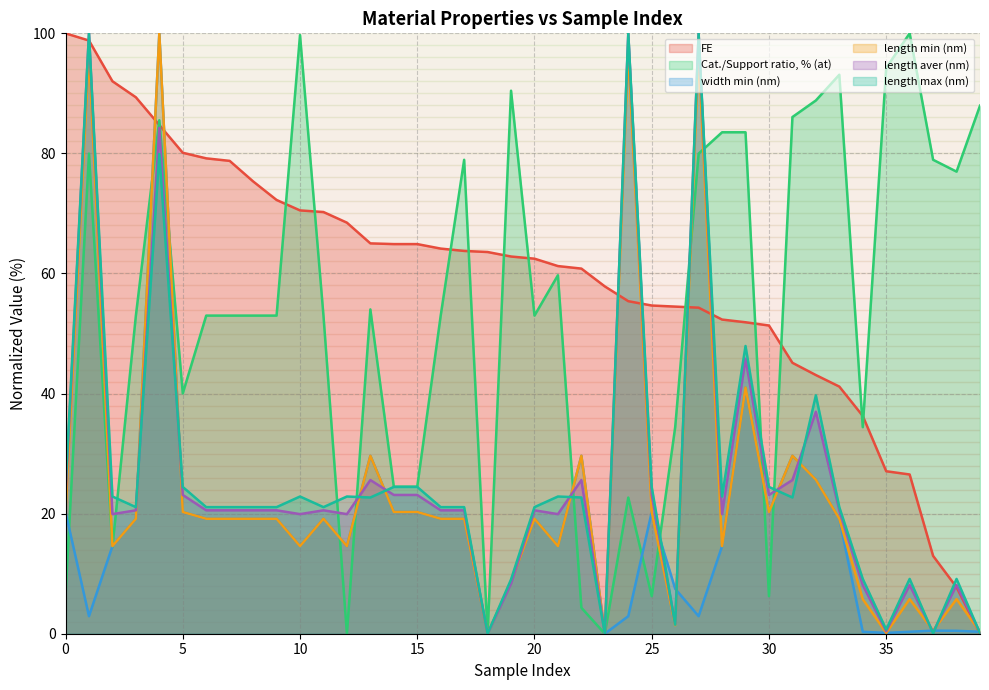

True or false: length aver (nm) and length max (nm) cross at least once.

True